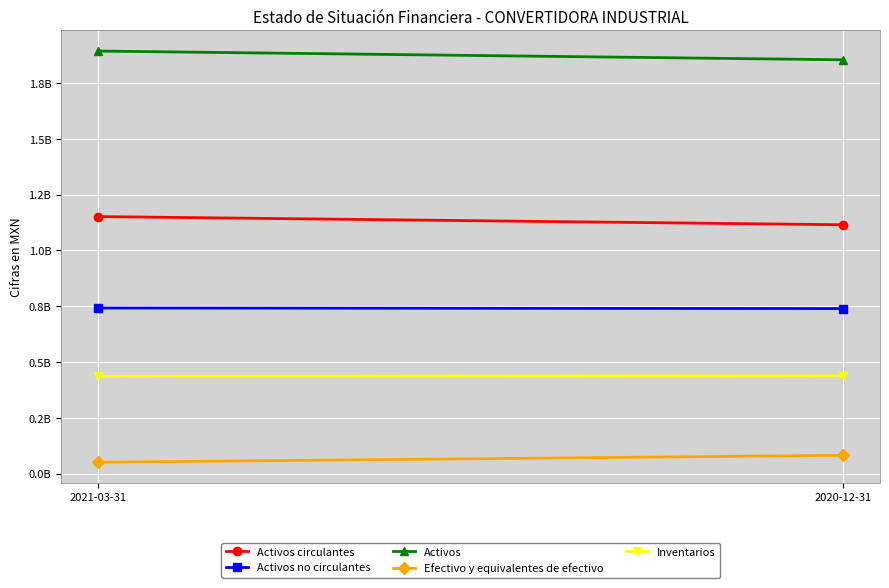

Between 2021-03-31 and 2020-12-31, which is larger?

2021-03-31